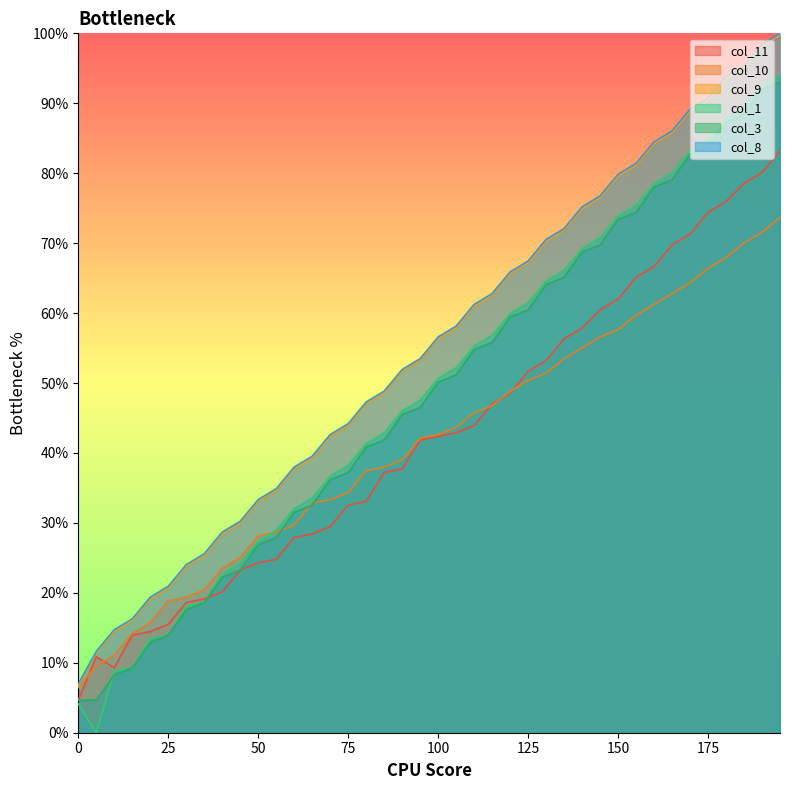

Between 30 and 145, which series saw the biggest shift?

col_9